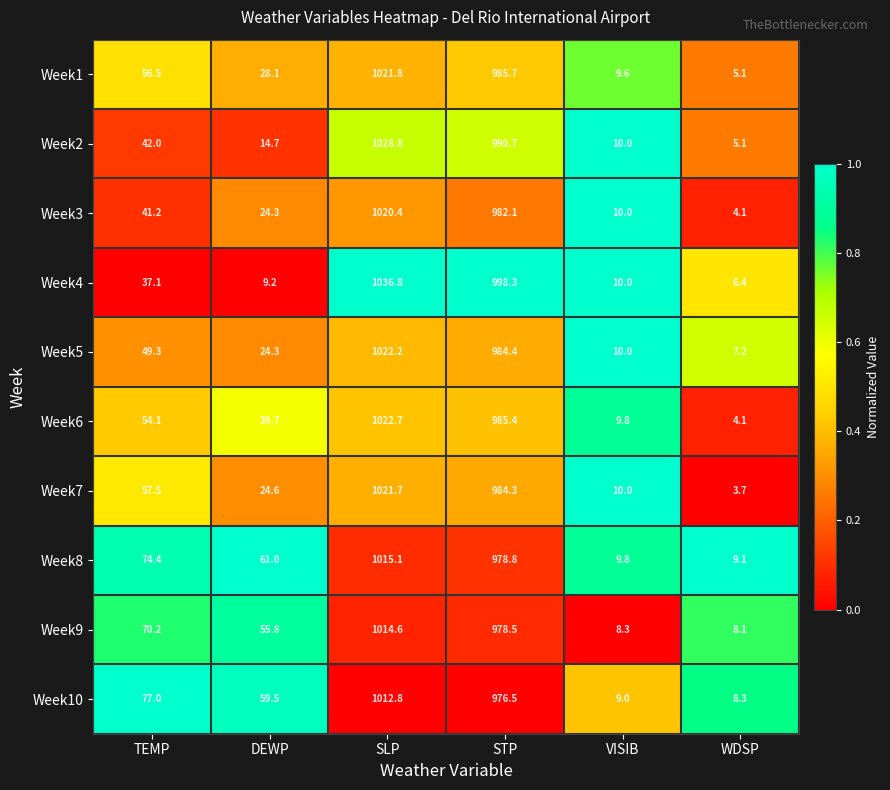

At which category is the sum across all series the highest?

SLP